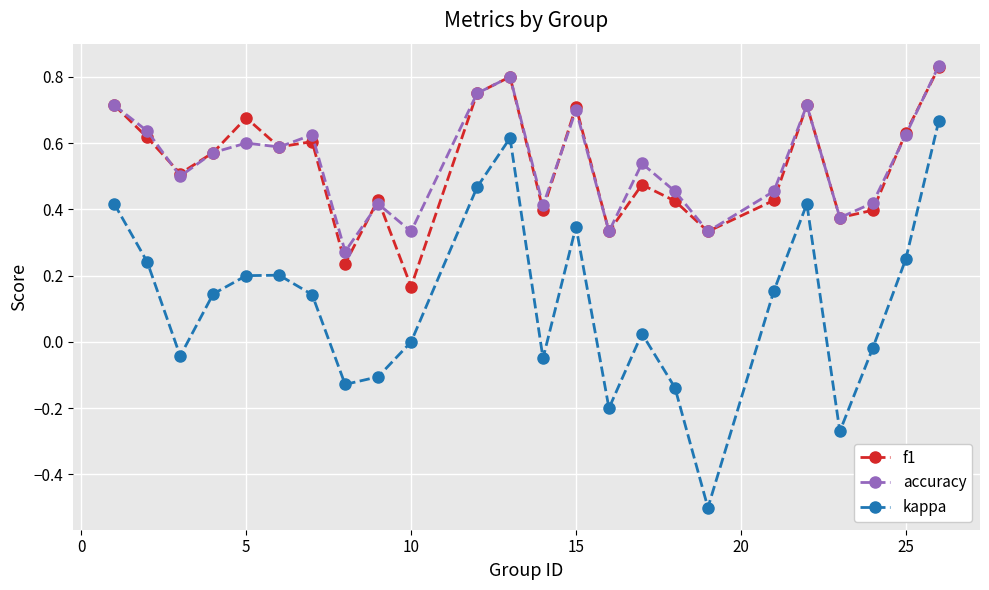

True or false: accuracy and kappa cross at least once.

False